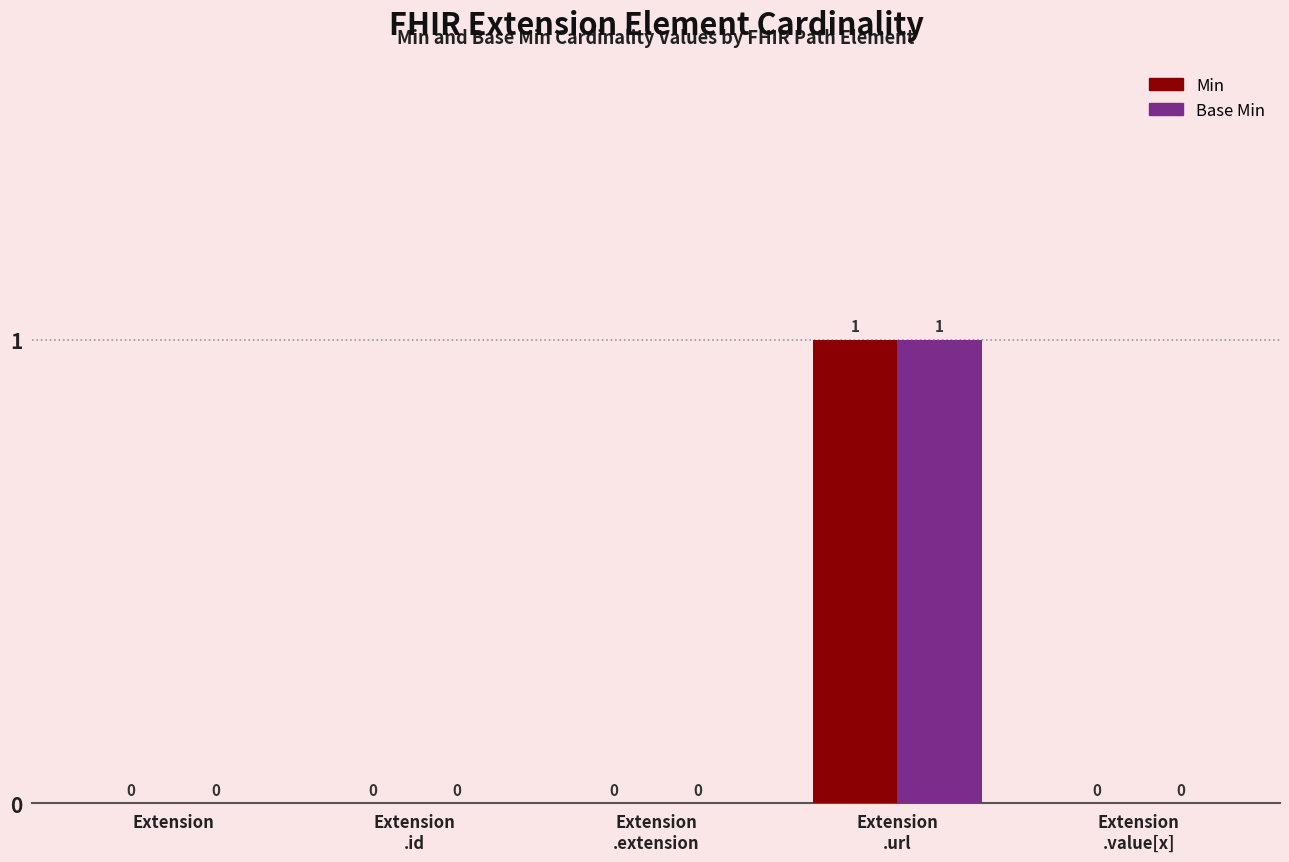

How many Min values are between 0 and 1?

5